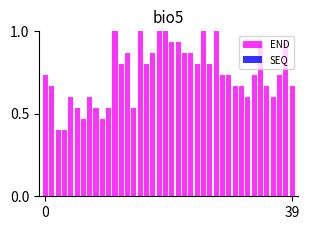

What is the maximum value shown in the chart?

1.0